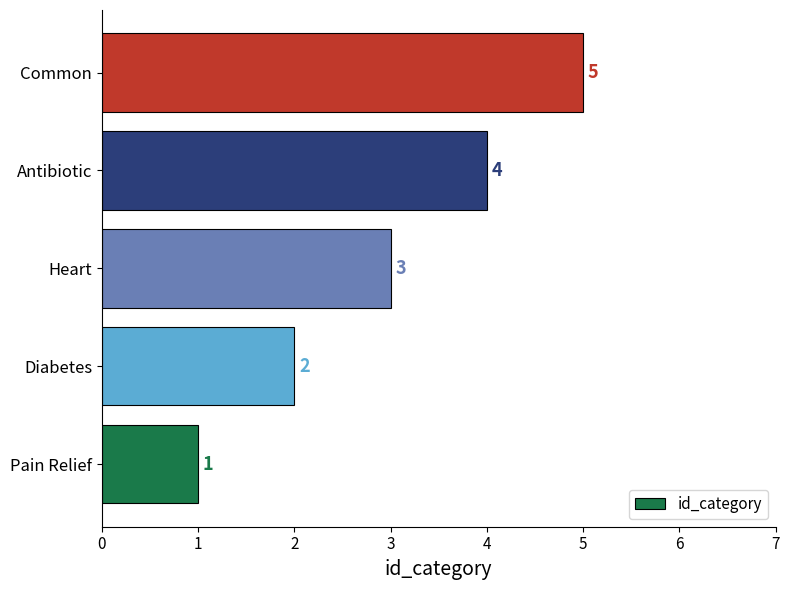

What is the average value?

3